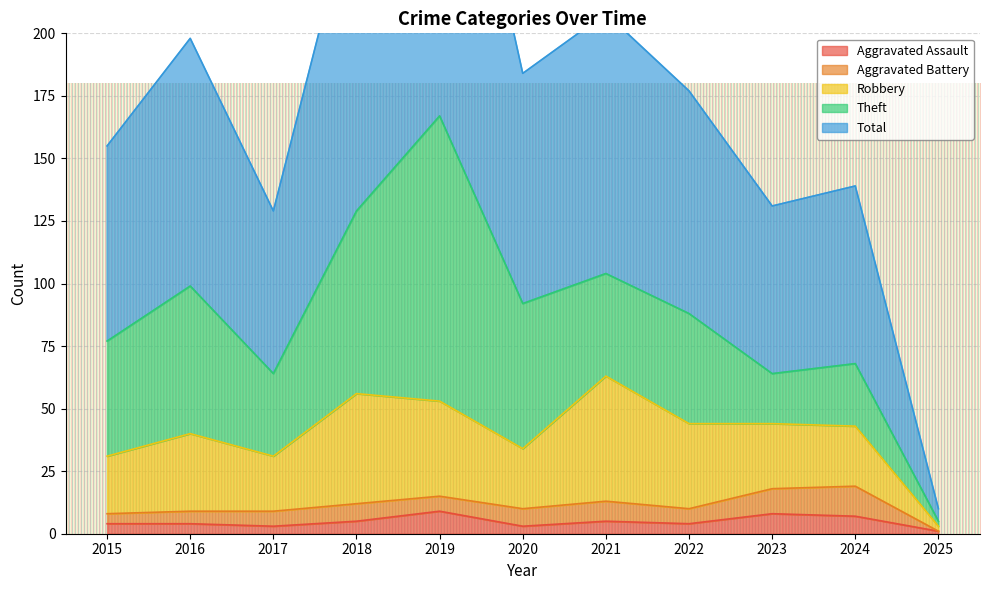

How many categories are shown in the chart?

11